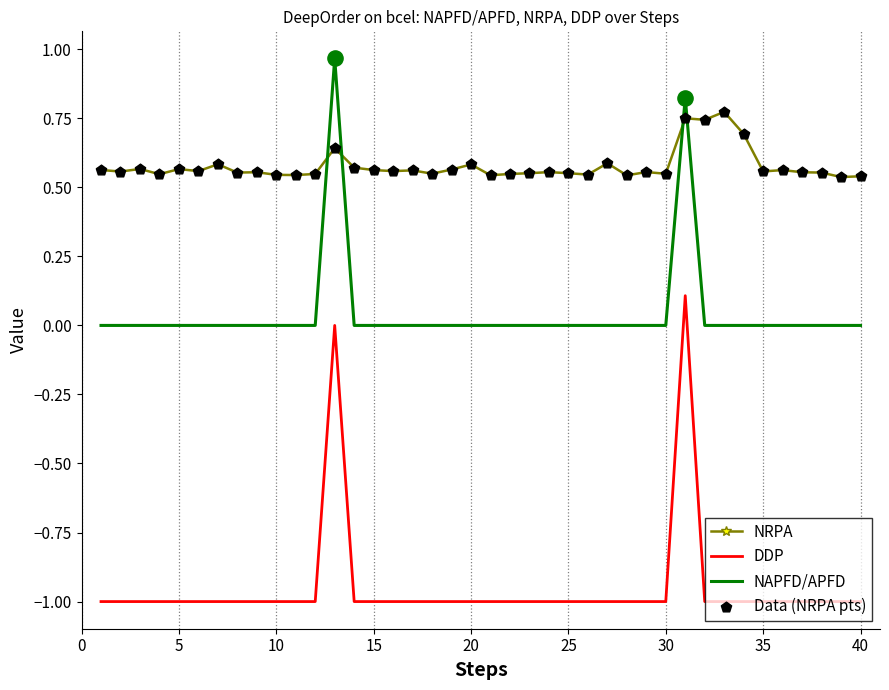

Which series has the largest total across all categories?

NRPA